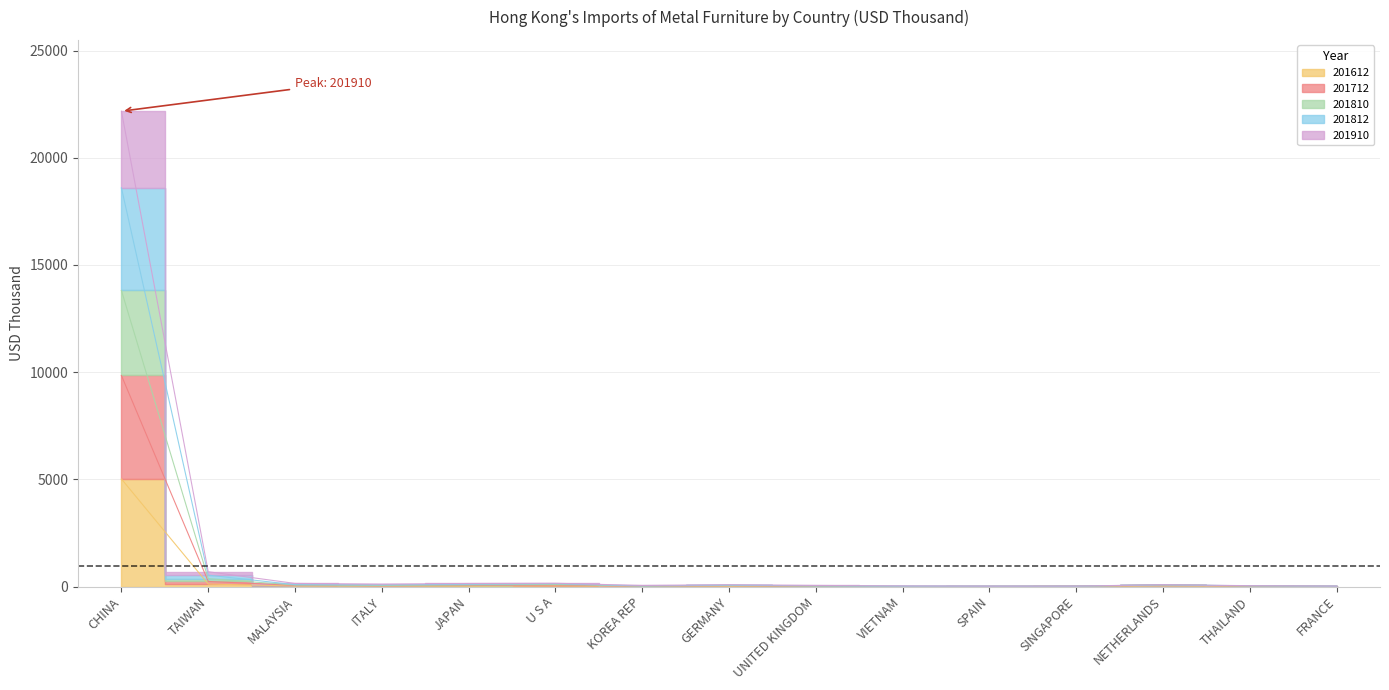

What is the maximum value for 201612?

5019.0